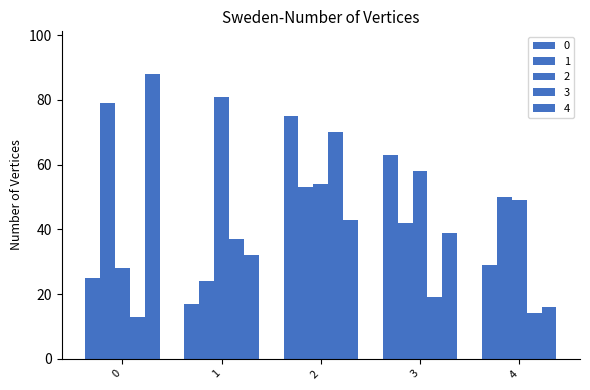

How many data points in 1 are less than 50?

2